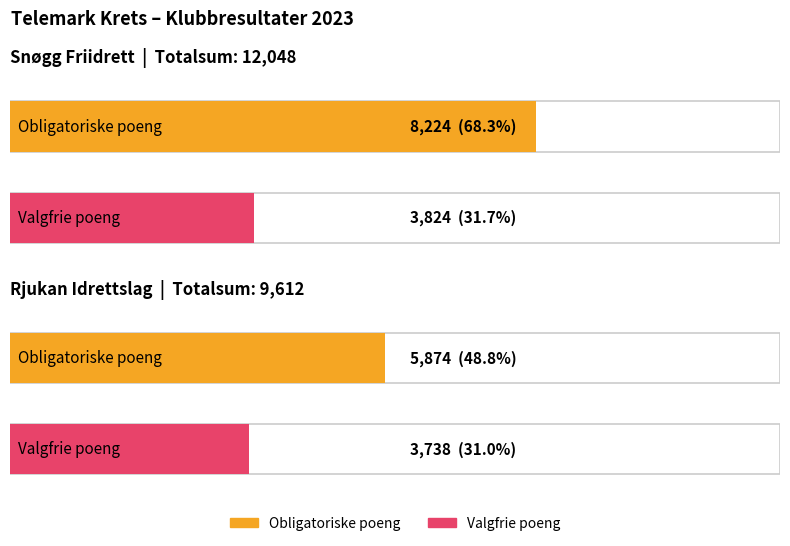

Count the Obligatoriske poeng values in the range 5874 to 8224.

2